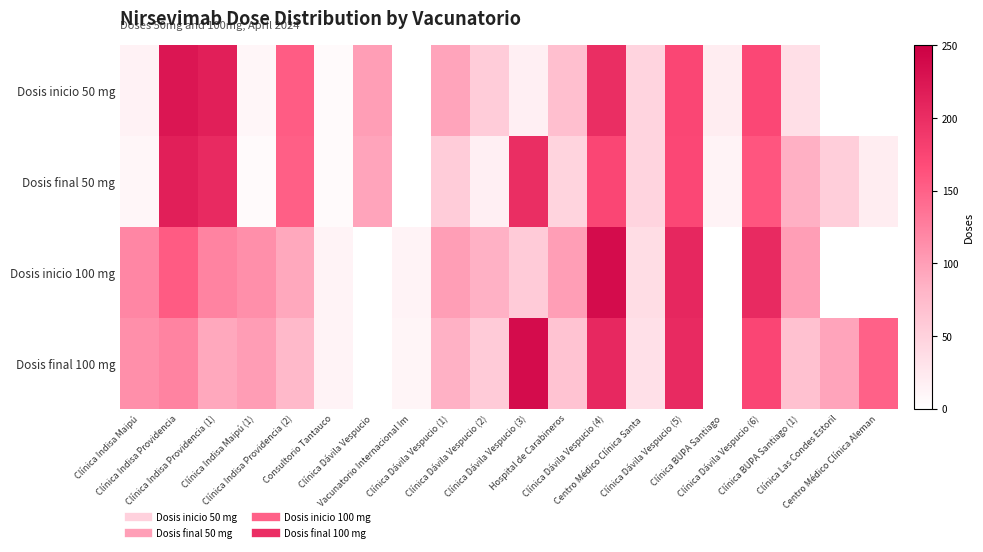

What is the greatest value displayed?

236